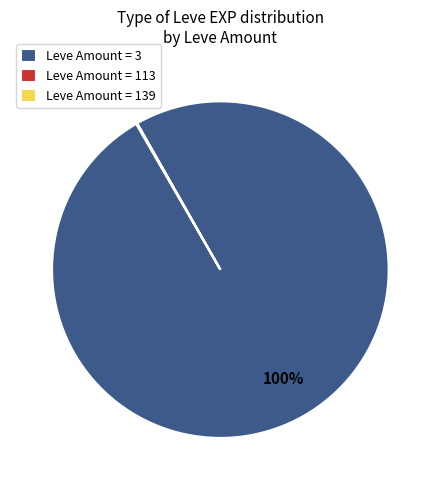

Which slice is the largest?

Leve Amount = 3